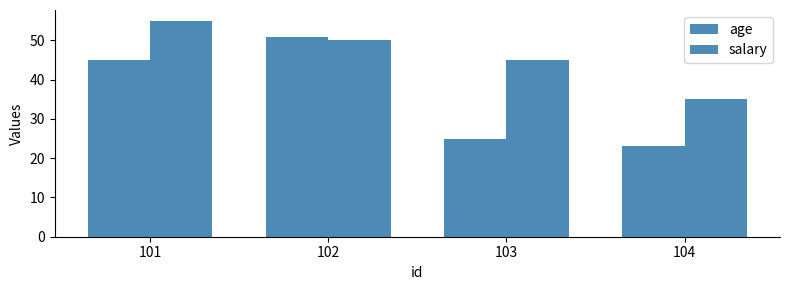

What is the difference between the maximum and minimum values in the salary series?

20